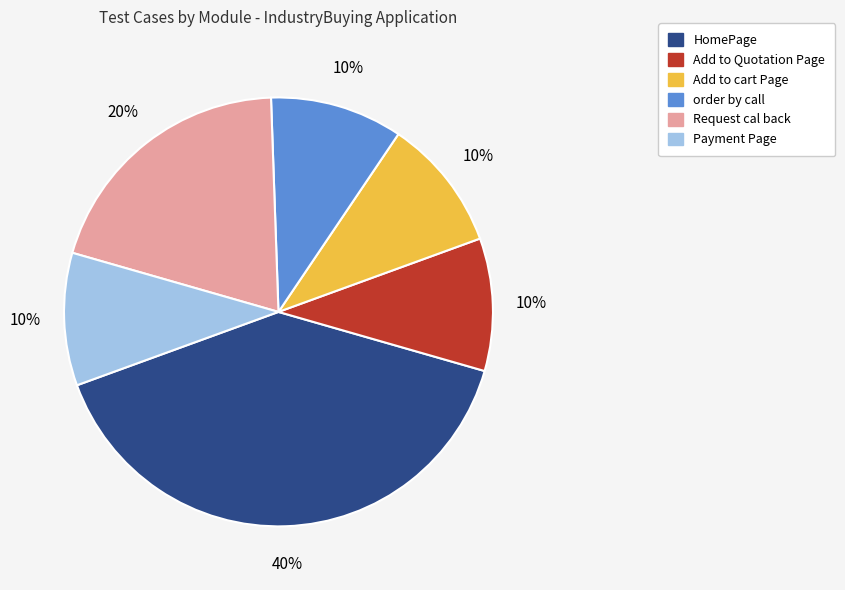

What percentage is the Add to Quotation Page slice, to the nearest percent?

10%